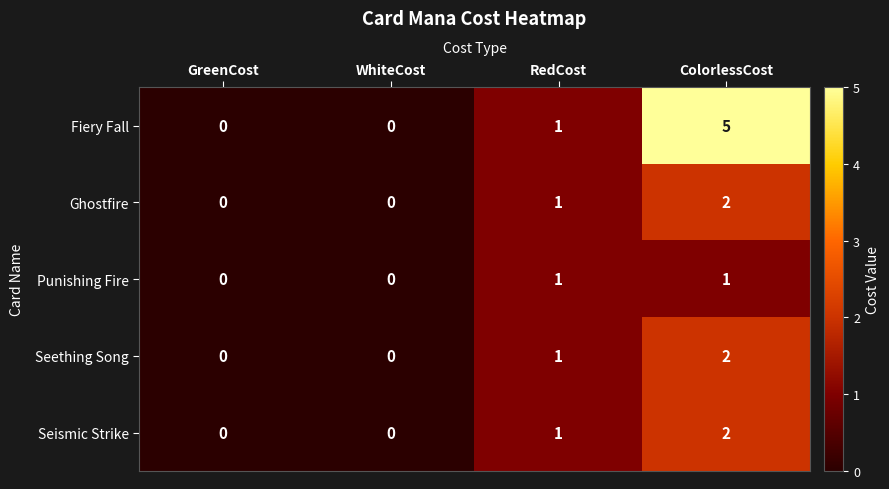

Between RedCost and ColorlessCost, which series saw the biggest shift?

Fiery Fall